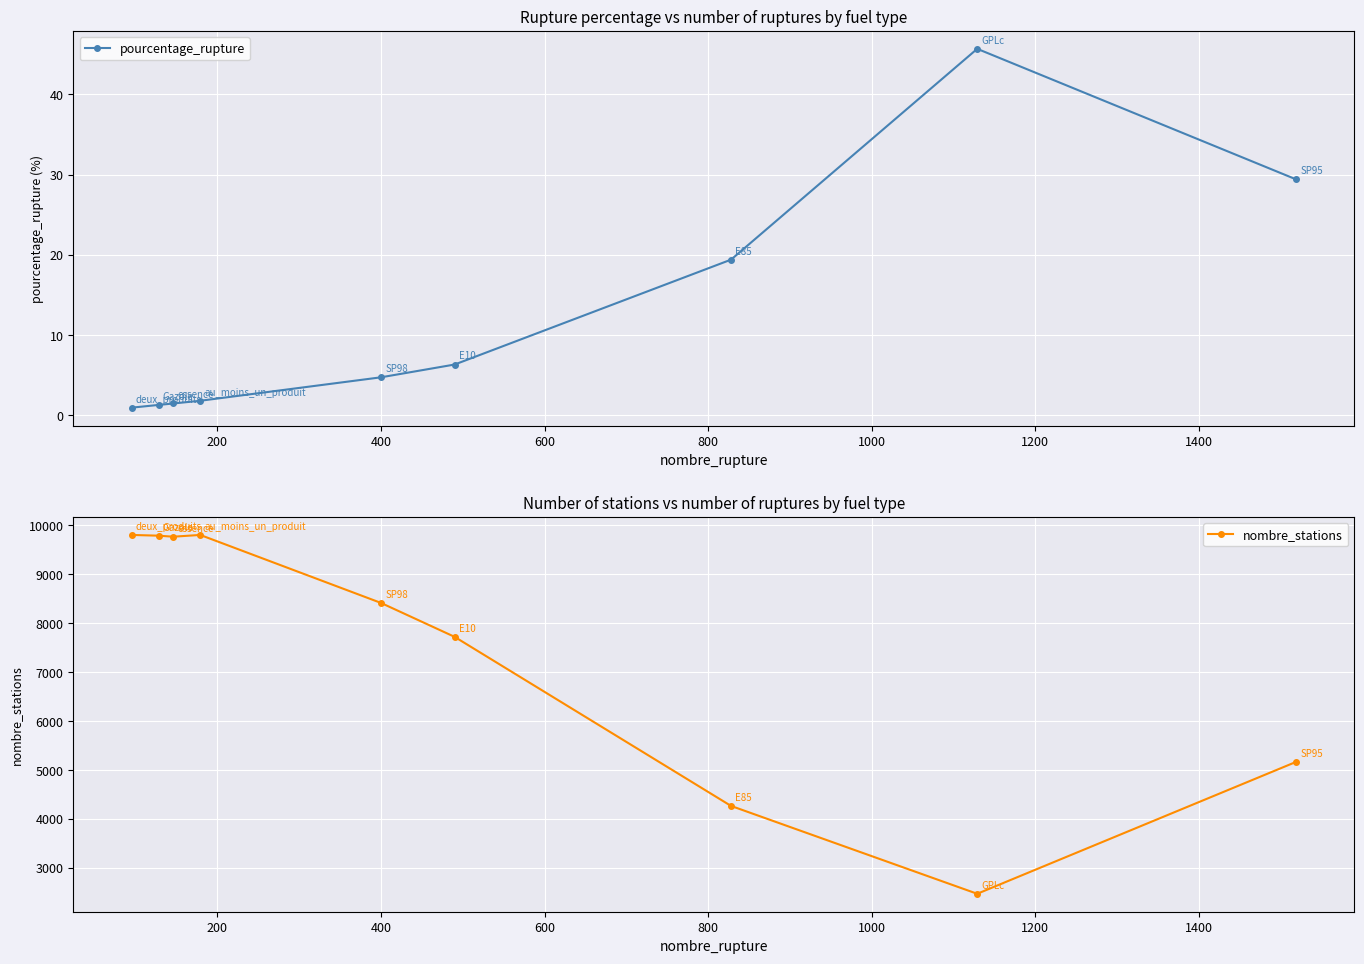

In nombre_stations, how many points are lower than both neighbors (excluding endpoints)?

2